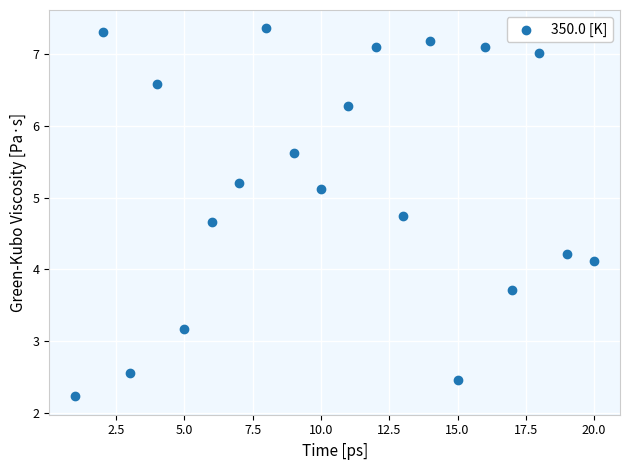

What Y value in the scatter plot is closest to 4?

4.1